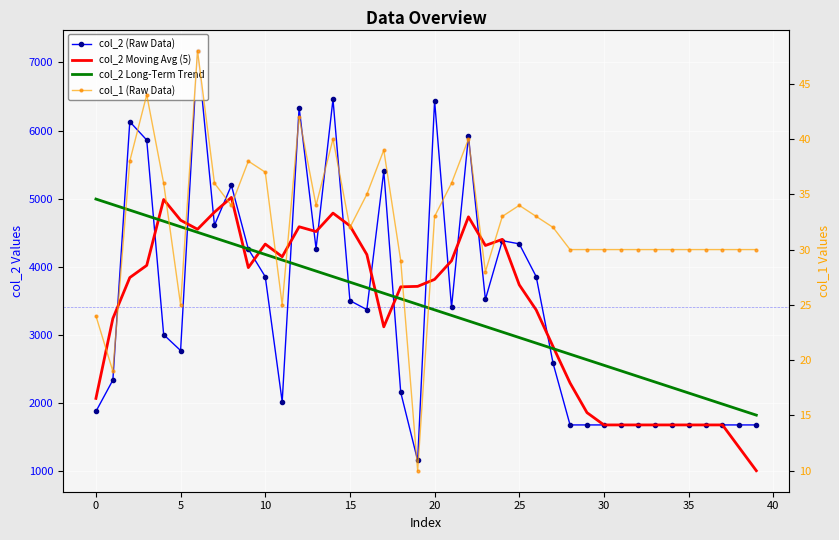

Where is col_1 (Raw Data) nearest to the value 29?

18